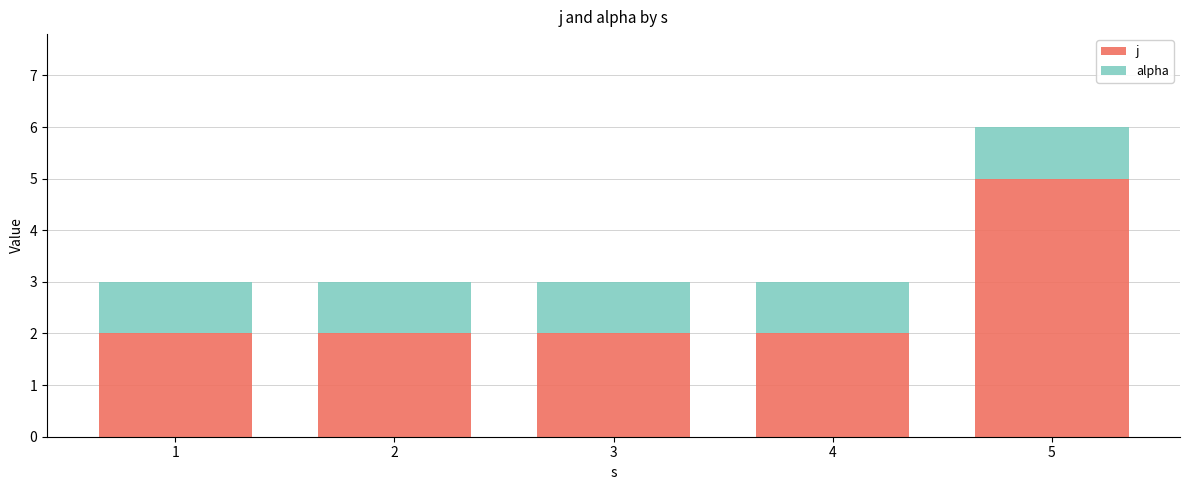

Reading left to right, list the values for the j series.

1=2	2=2	3=2	4=2	5=5